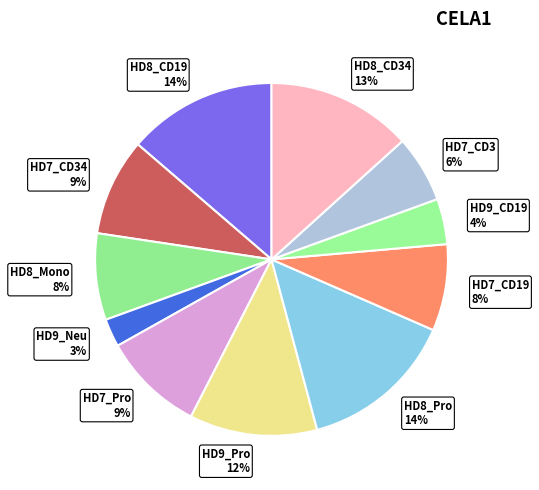

The HD9_Pro 12% slice represents 12% of the pie. True or false?

True